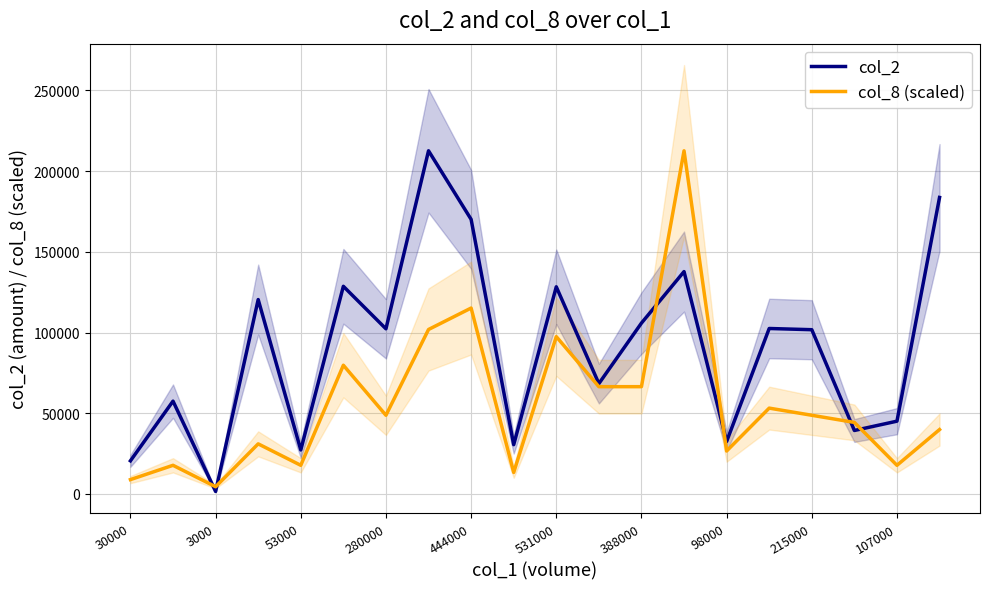

Reading right to left, transcribe all the data shown in this chart.

col_2: 183710.0	45070.0	39300.0	101750.0	102500.0	32480.0	137770.0	105850.0	68350.0	128330.0	30500.0	170130.0	212620.0	102300.0	128650.0	27230.0	120430.0	1500.0	57490.0	20500.0
col_8 (scaled): 39866.2	17718.3	44295.8	48725.4	53155.0	26577.5	212620.0	66443.8	66443.8	97450.8	13288.8	115169.2	101880.4	48725.4	79732.5	17718.3	31007.1	4429.6	17718.3	8859.2